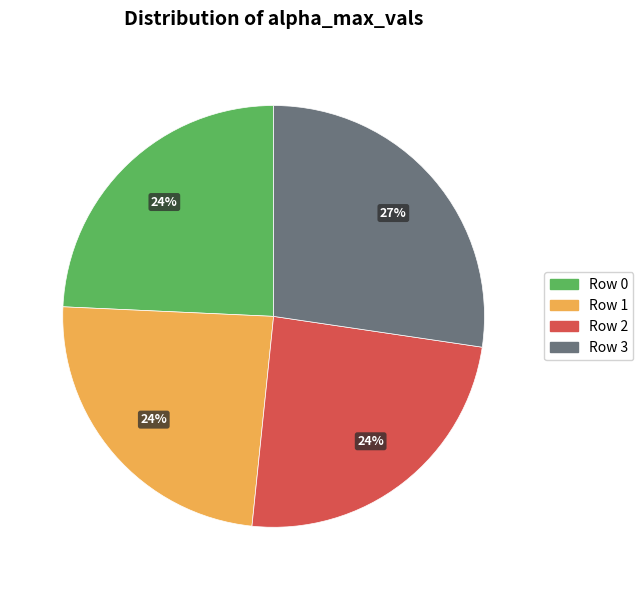

Does any single category account for the majority?

No